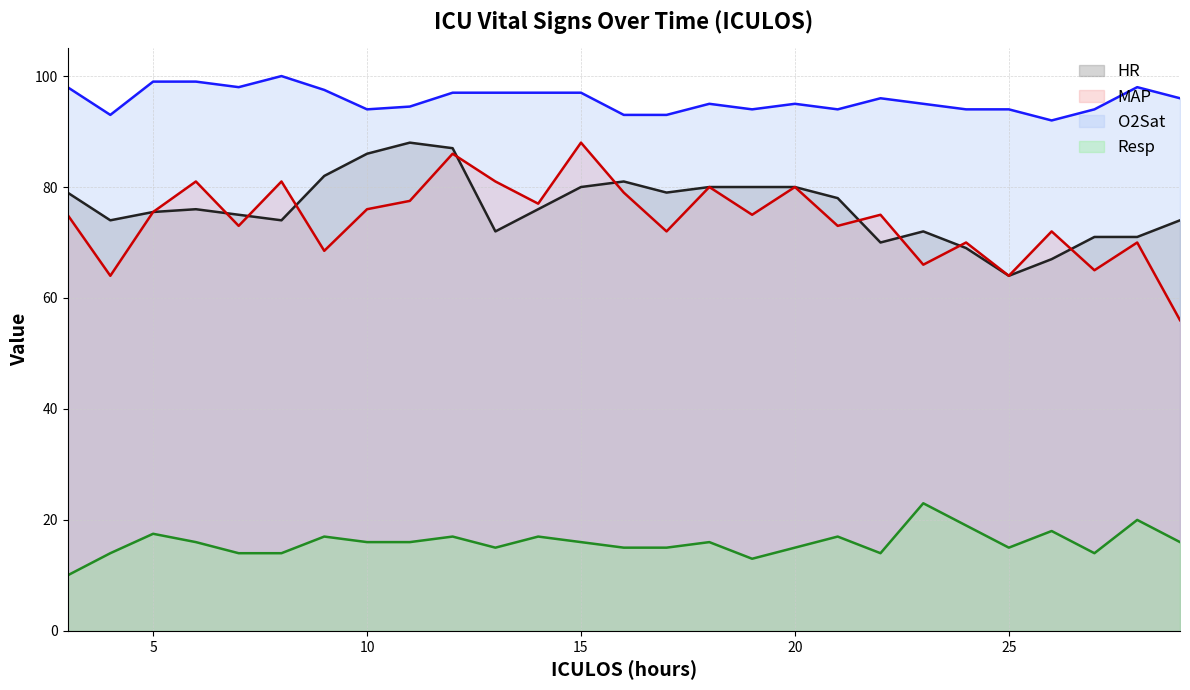

What is the maximum value shown in the chart?

100.0